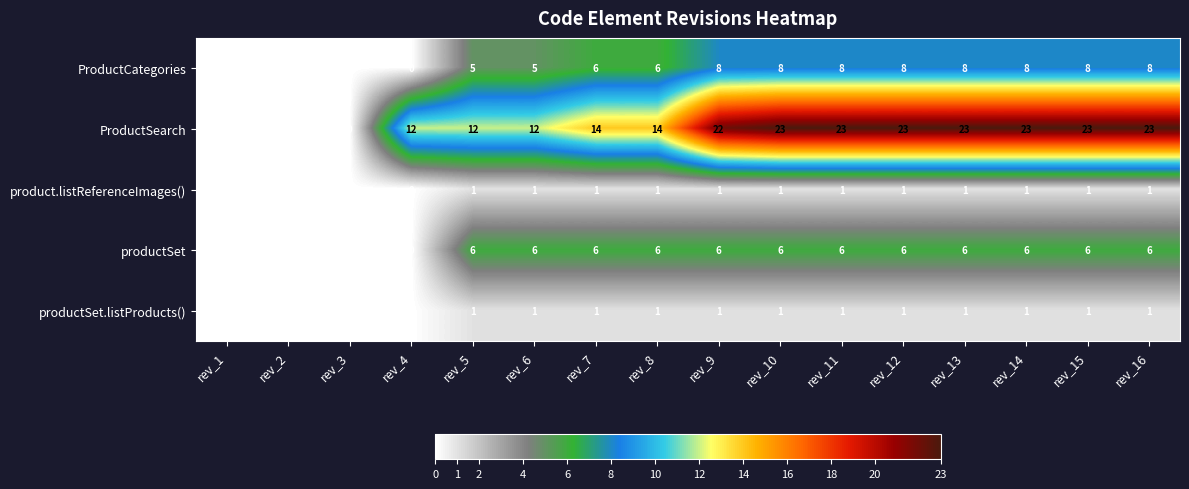

The value of ProductCategories at rev_7 is 6. True or false?

True